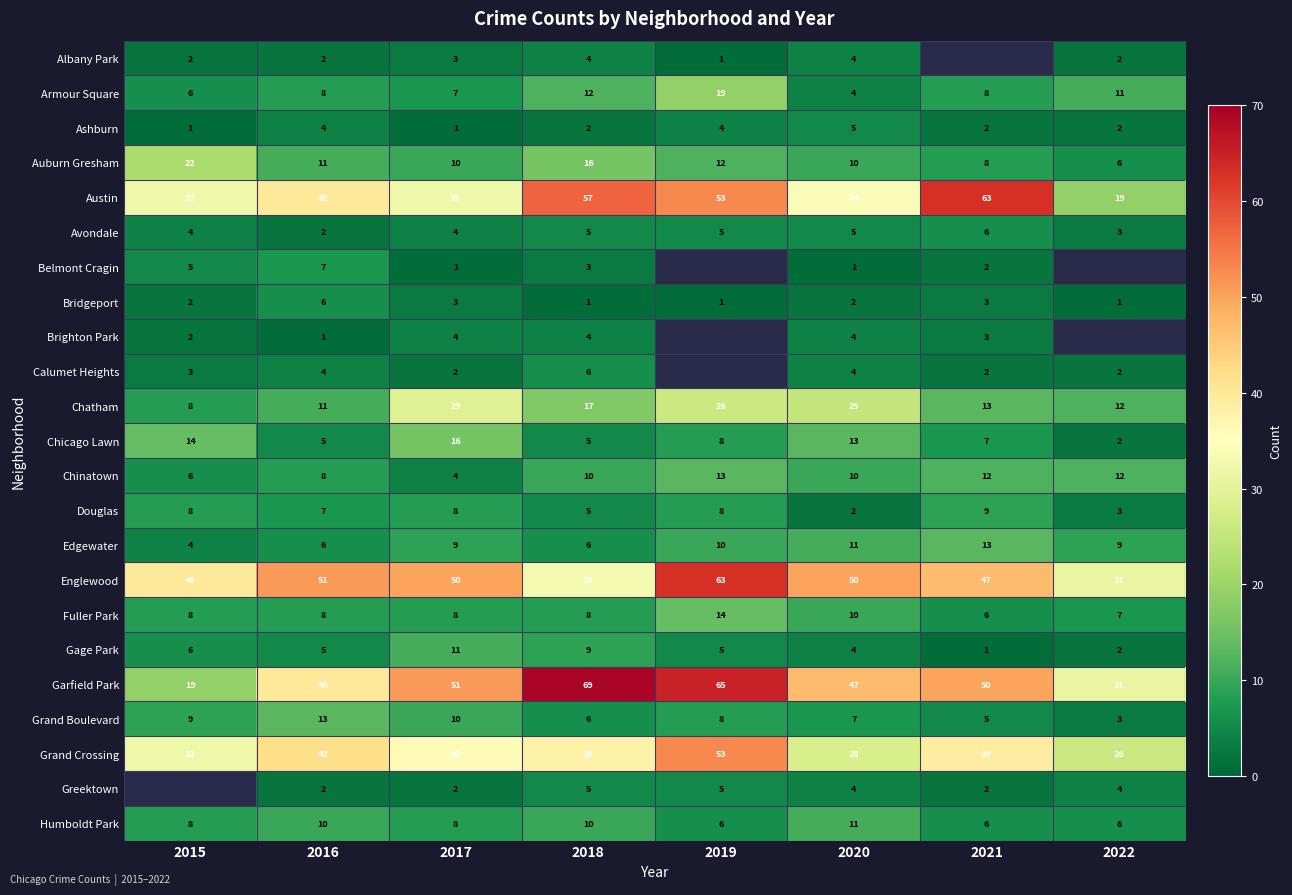

Is the value of Chicago Lawn at 2018 greater than the value of Auburn Gresham at 2022?

No